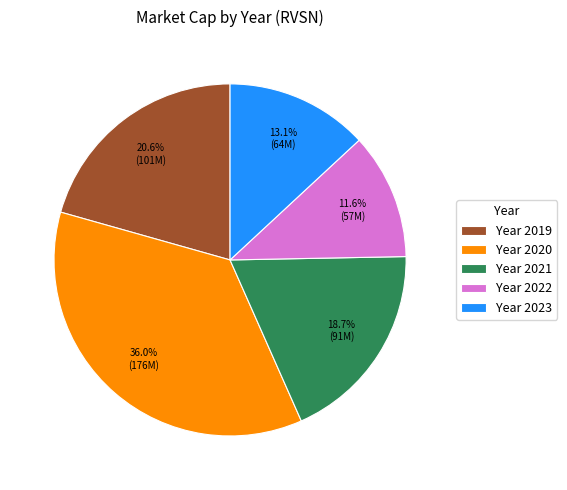

Is there a majority slice in this chart?

No